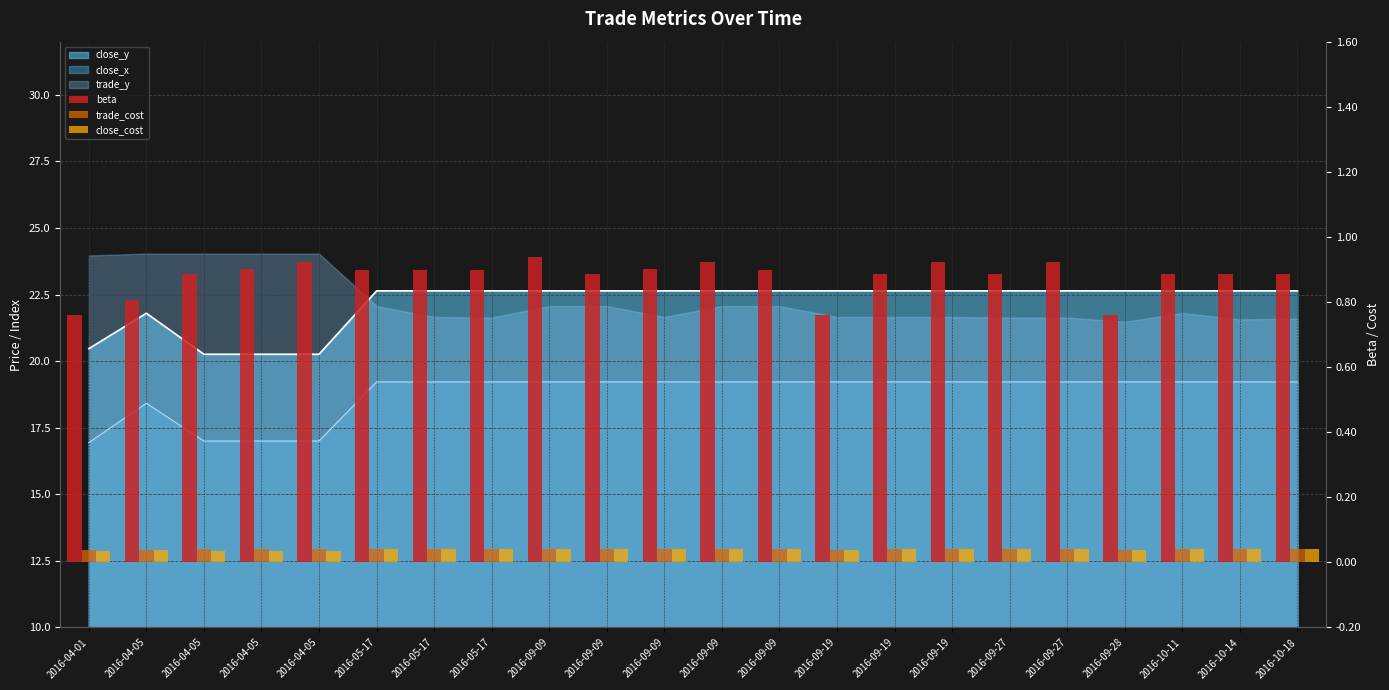

Reading left to right, extract all data points from this chart.

beta: 2016-04-01=0.8	2016-04-05=0.8	2016-04-05=0.9	2016-04-05=0.9	2016-04-05=0.9	2016-05-17=0.9	2016-05-17=0.9	2016-05-17=0.9	2016-09-09=0.9	2016-09-09=0.9	2016-09-09=0.9	2016-09-09=0.9	2016-09-09=0.9	2016-09-19=0.8	2016-09-19=0.9	2016-09-19=0.9	2016-09-27=0.9	2016-09-27=0.9	2016-09-28=0.8	2016-10-11=0.9	2016-10-14=0.9	2016-10-18=0.9
trade_cost: 2016-04-01=0.0	2016-04-05=0.0	2016-04-05=0.0	2016-04-05=0.0	2016-04-05=0.0	2016-05-17=0.0	2016-05-17=0.0	2016-05-17=0.0	2016-09-09=0.0	2016-09-09=0.0	2016-09-09=0.0	2016-09-09=0.0	2016-09-09=0.0	2016-09-19=0.0	2016-09-19=0.0	2016-09-19=0.0	2016-09-27=0.0	2016-09-27=0.0	2016-09-28=0.0	2016-10-11=0.0	2016-10-14=0.0	2016-10-18=0.0
close_cost: 2016-04-01=0.0	2016-04-05=0.0	2016-04-05=0.0	2016-04-05=0.0	2016-04-05=0.0	2016-05-17=0.0	2016-05-17=0.0	2016-05-17=0.0	2016-09-09=0.0	2016-09-09=0.0	2016-09-09=0.0	2016-09-09=0.0	2016-09-09=0.0	2016-09-19=0.0	2016-09-19=0.0	2016-09-19=0.0	2016-09-27=0.0	2016-09-27=0.0	2016-09-28=0.0	2016-10-11=0.0	2016-10-14=0.0	2016-10-18=0.0